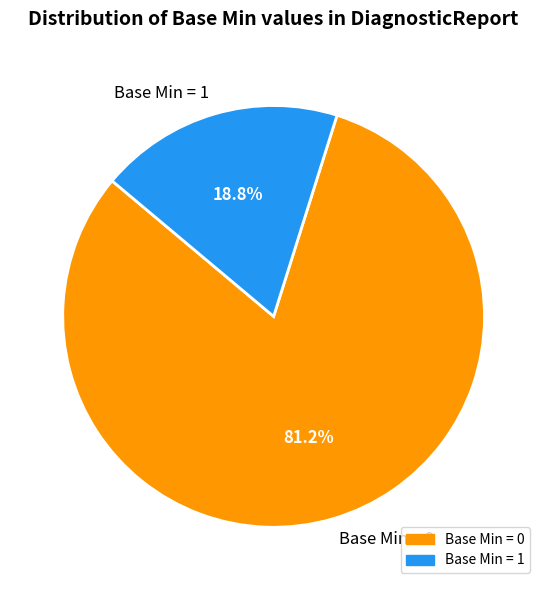

Does any single category account for the majority?

Yes